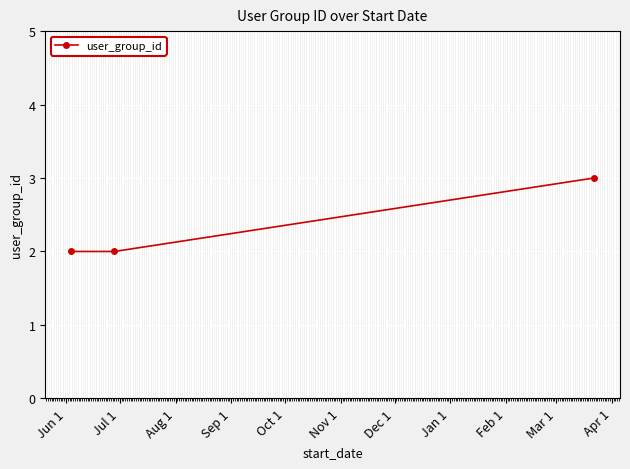

Reading right to left, what are all the values shown in this chart?

3	2	2